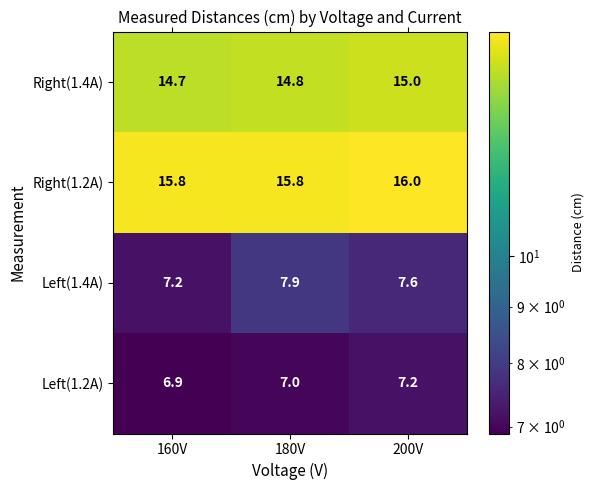

Reading left to right, list all the values displayed in this chart.

Right(1.4A): 160V=14.7	180V=14.8	200V=15.0
Right(1.2A): 160V=15.8	180V=15.8	200V=16.0
Left(1.4A): 160V=7.2	180V=7.9	200V=7.6
Left(1.2A): 160V=6.9	180V=7.0	200V=7.2